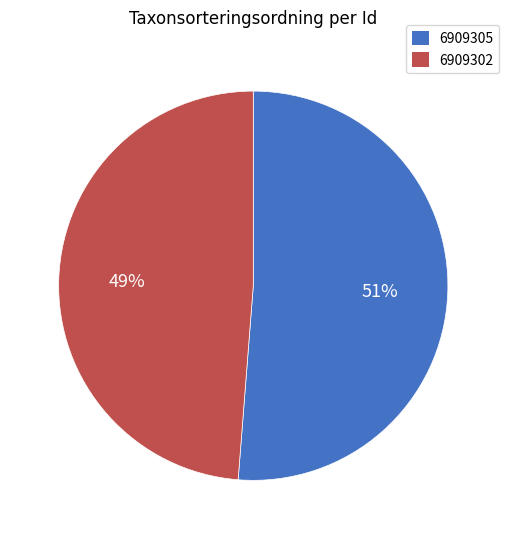

True or false: 6909305 accounts for 51% of the total.

True